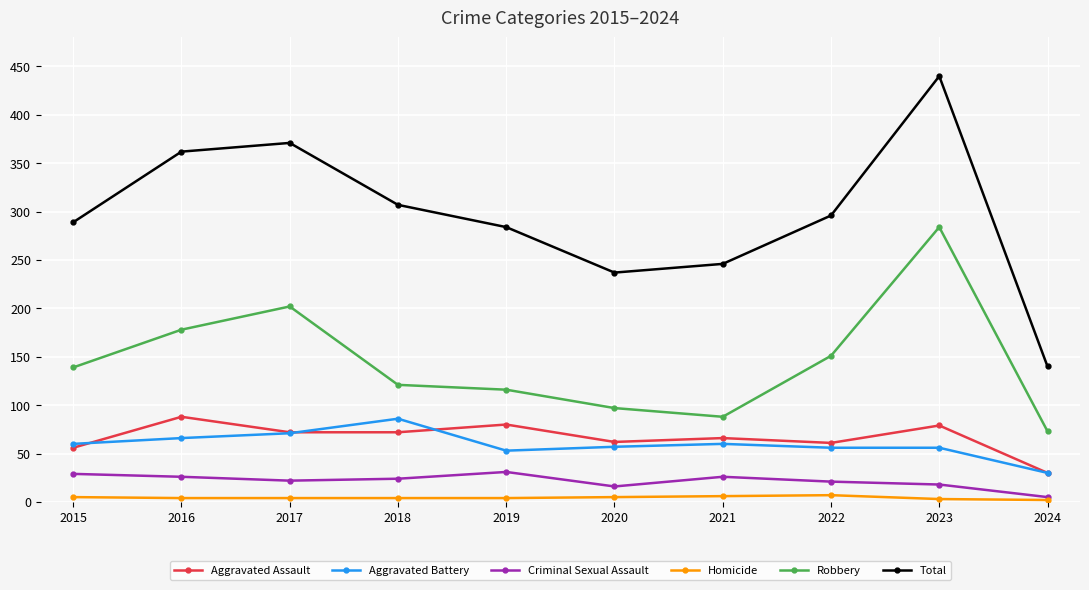

True or false: Total has a value of 284 at 2019.

True